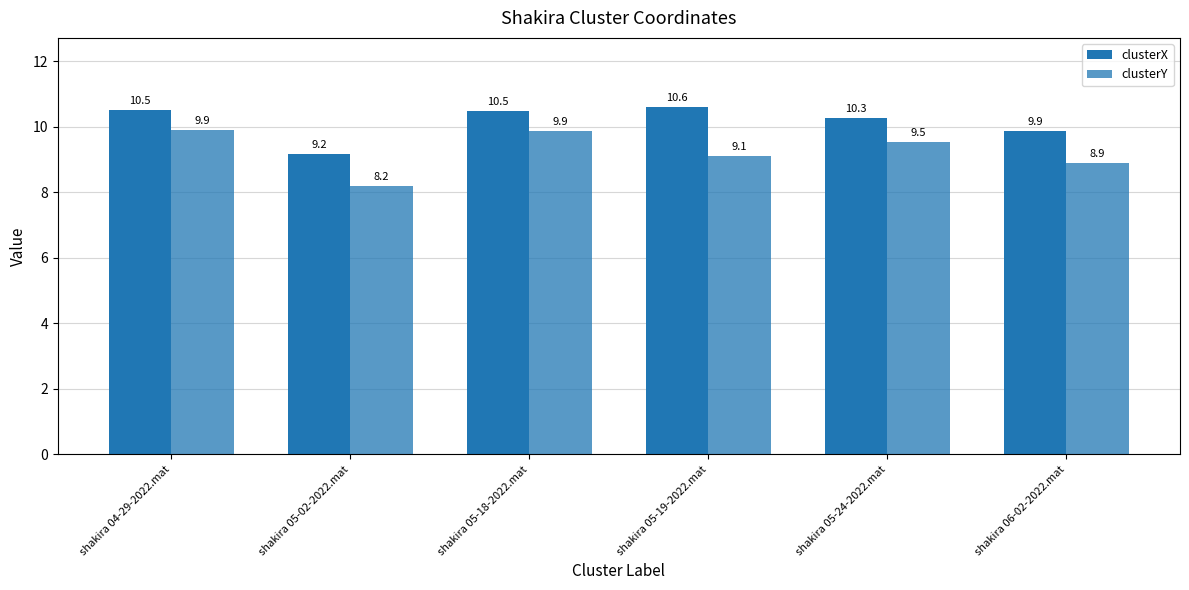

Is the value of clusterY at shakira 05-19-2022.mat greater than the value of clusterX at shakira 06-02-2022.mat?

No